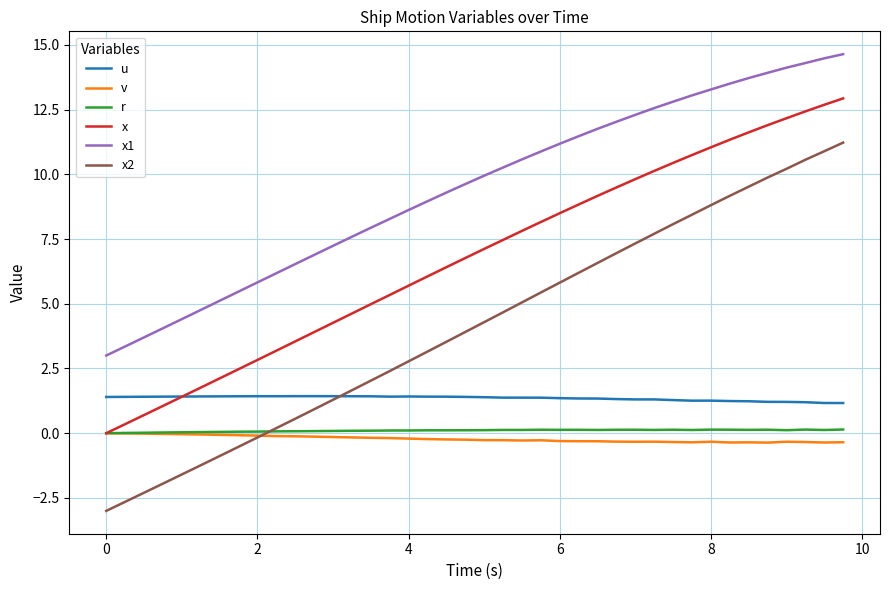

What is the highest value of the u series?

1.4